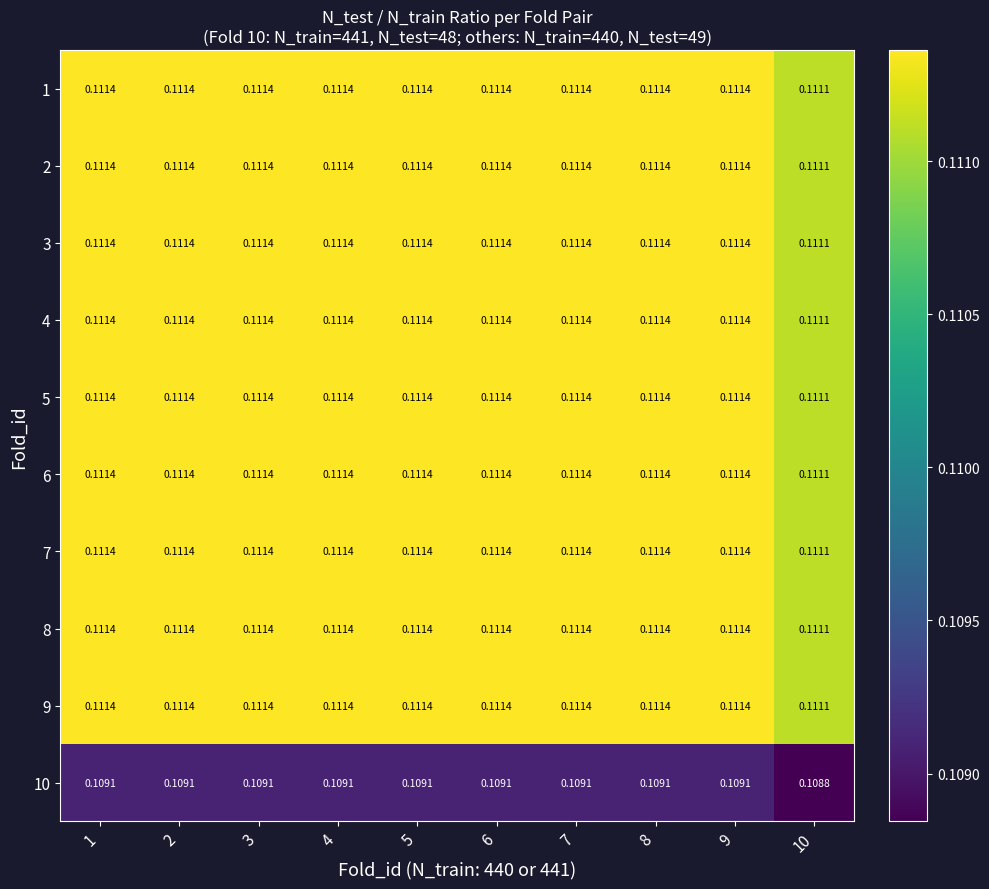

Is the value of 2 at 10 greater than the value of 10 at 9?

Yes